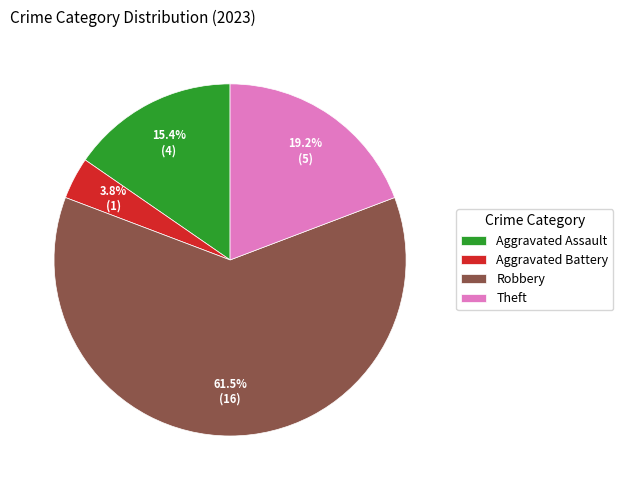

Between Aggravated Battery and Robbery, which is larger?

Robbery